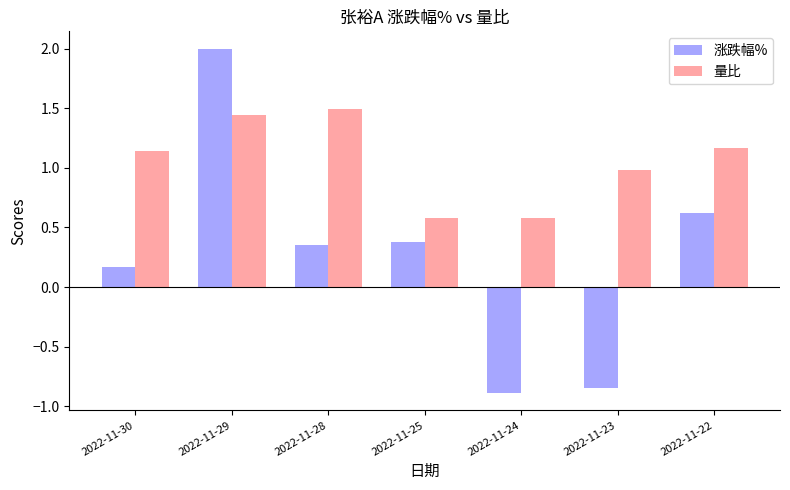

What is the difference between the second highest and minimum values in the 涨跌幅% series?

1.5